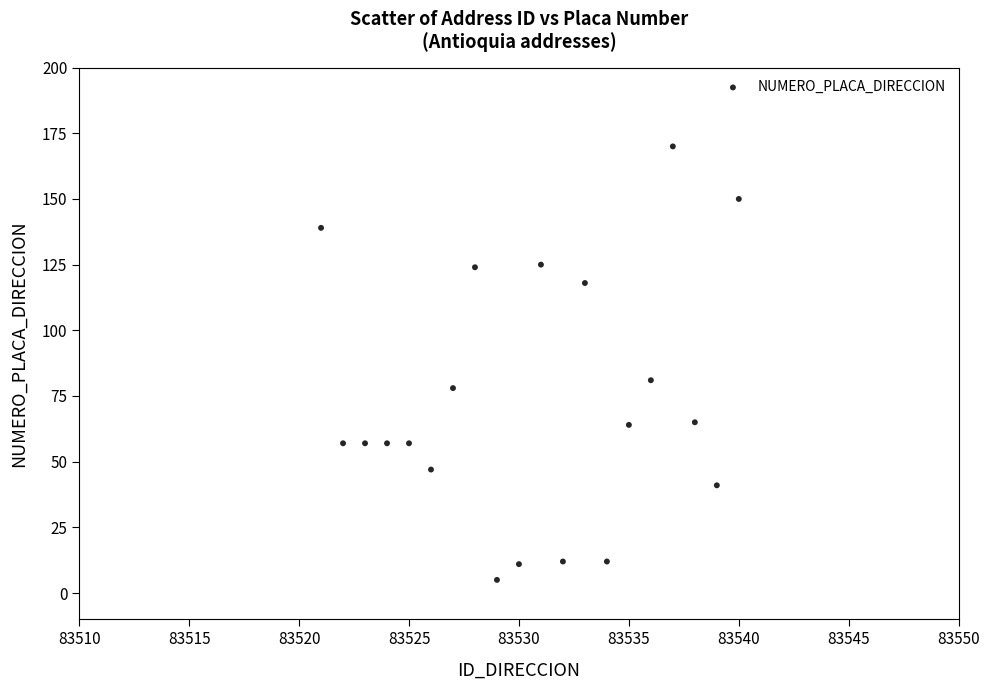

What Y value in the scatter plot is closest to 87?

81